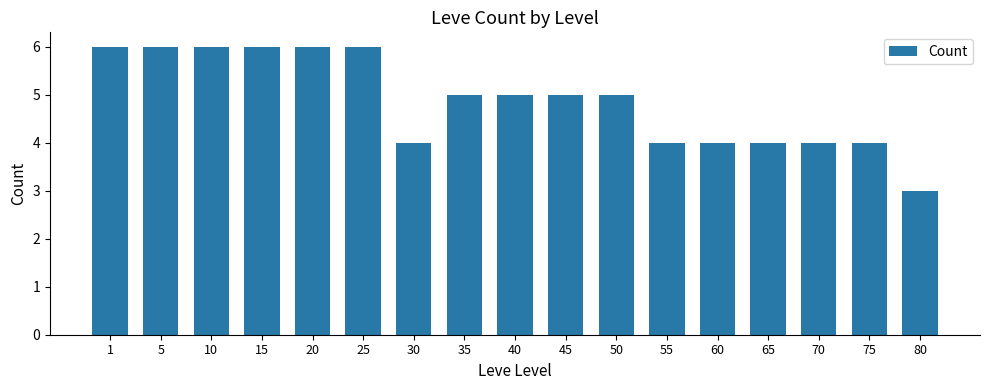

At which label does the data first exceed 5?

1